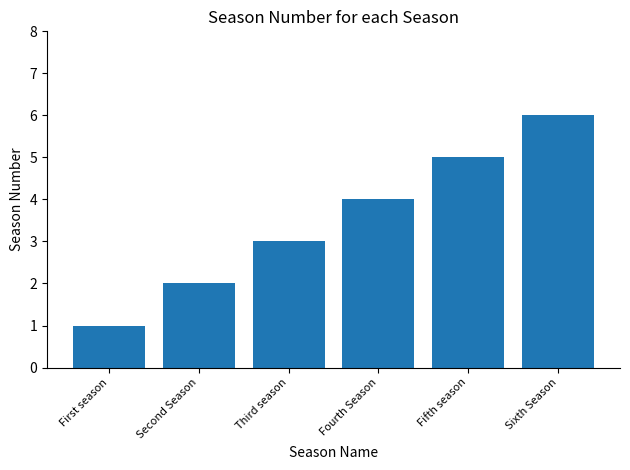

What is the sum of all values?

21